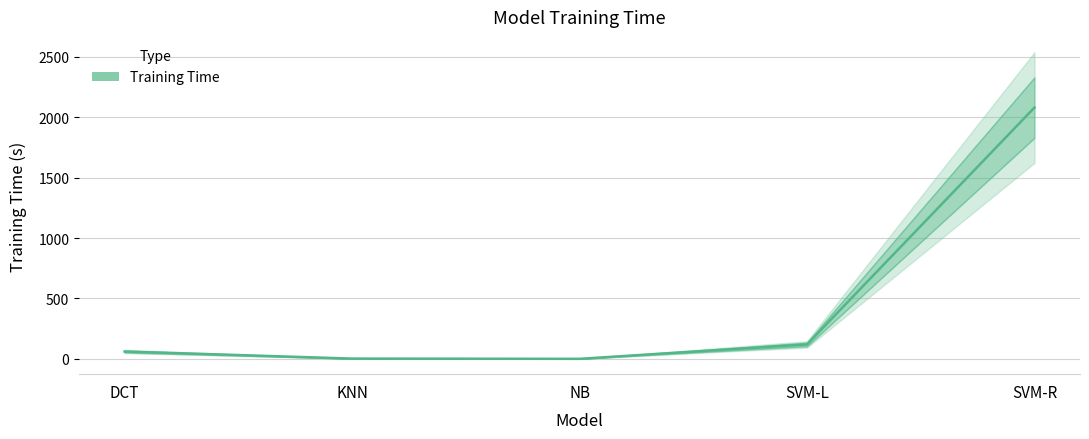

Approximately how many times larger is the value at SVM-L compared to DCT?

2.0